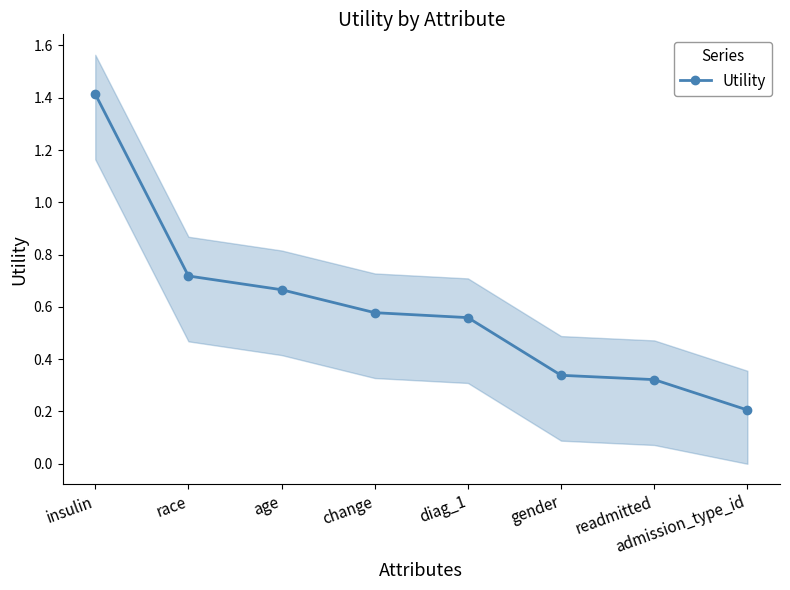

What is the approximate value at gender?

0.3